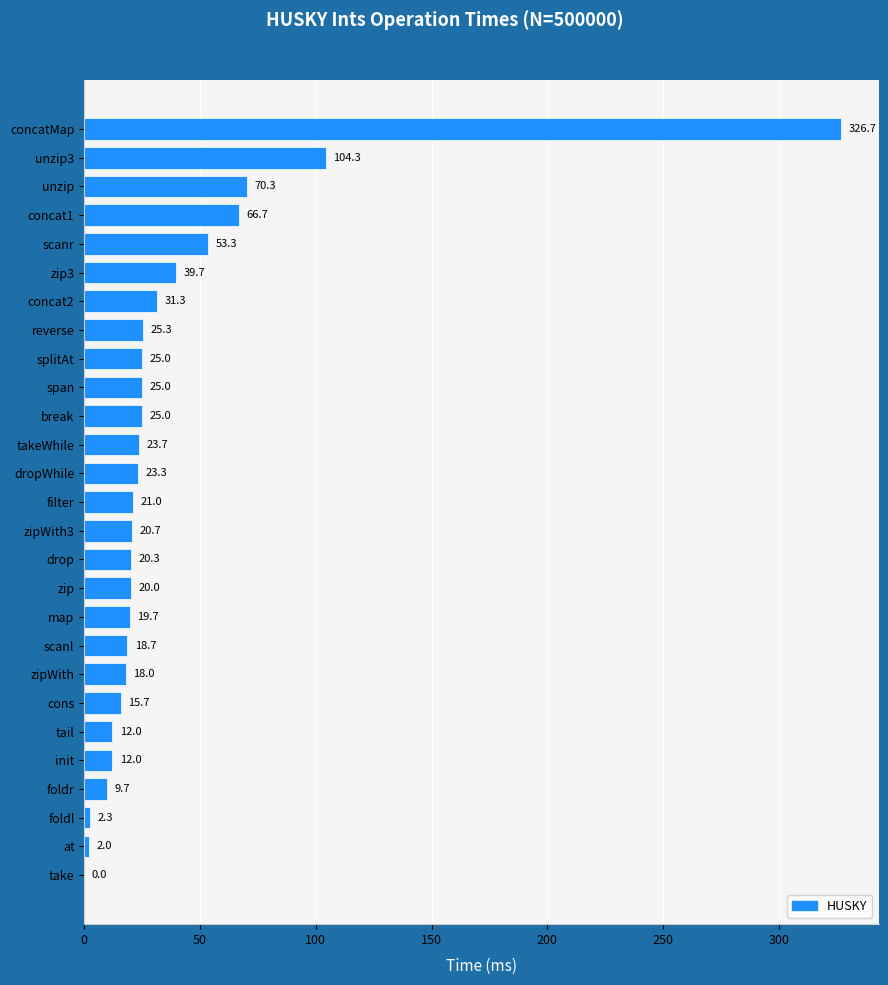

Reading top to bottom, transcribe all the data shown in this chart.

concatMap=326.7	unzip3=104.3	unzip=70.3	concat1=66.7	scanr=53.3	zip3=39.7	concat2=31.3	reverse=25.3	splitAt=25.0	span=25.0	break=25.0	takeWhile=23.7	dropWhile=23.3	filter=21.0	zipWith3=20.7	drop=20.3	zip=20.0	map=19.7	scanl=18.7	zipWith=18.0	cons=15.7	tail=12.0	init=12.0	foldr=9.7	foldl=2.3	at=2.0	take=0.0